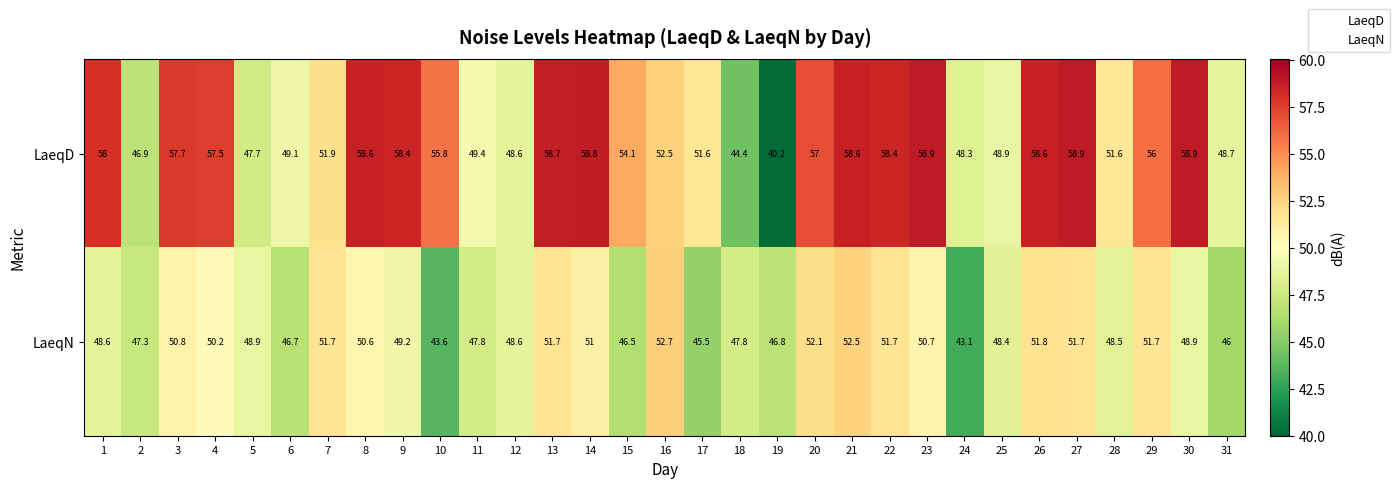

List the series in order of their peak value, lowest first.

LaeqN, LaeqD